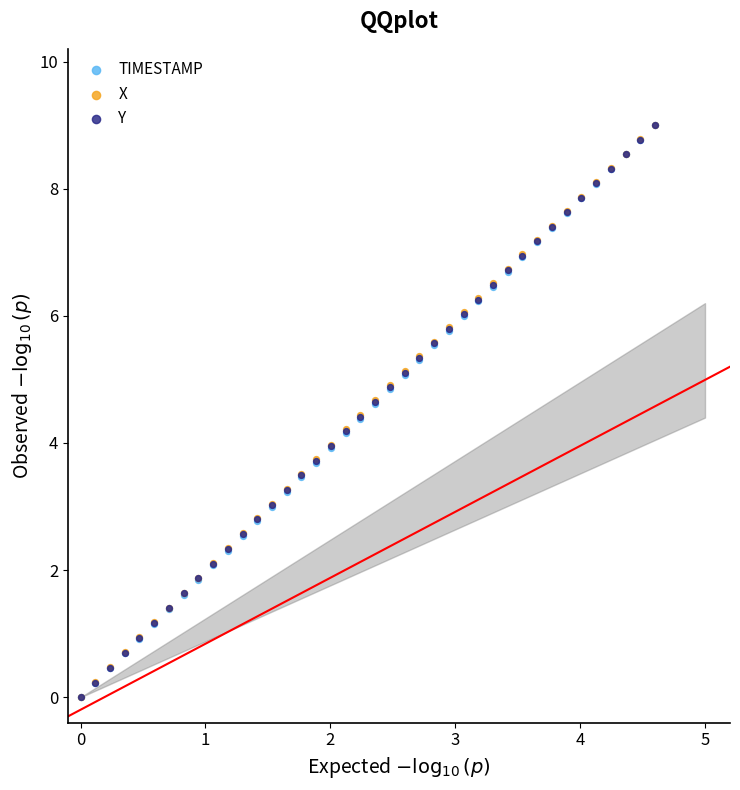

What are all the series names shown in the legend?

TIMESTAMP, X, Y